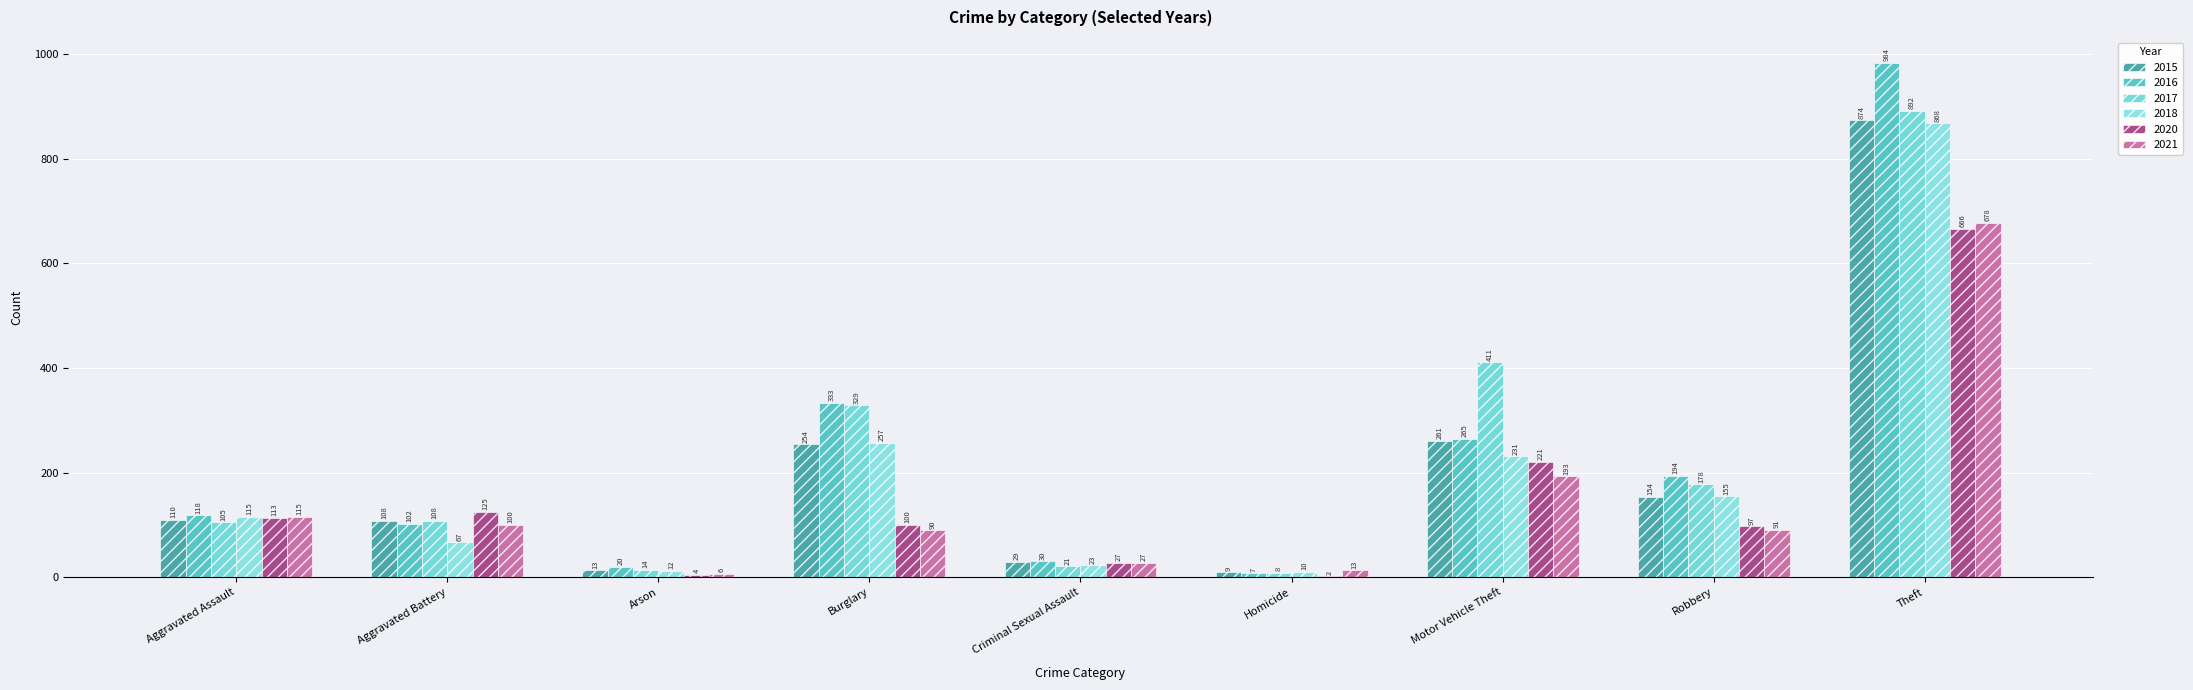

How many series are shown in this chart?

6